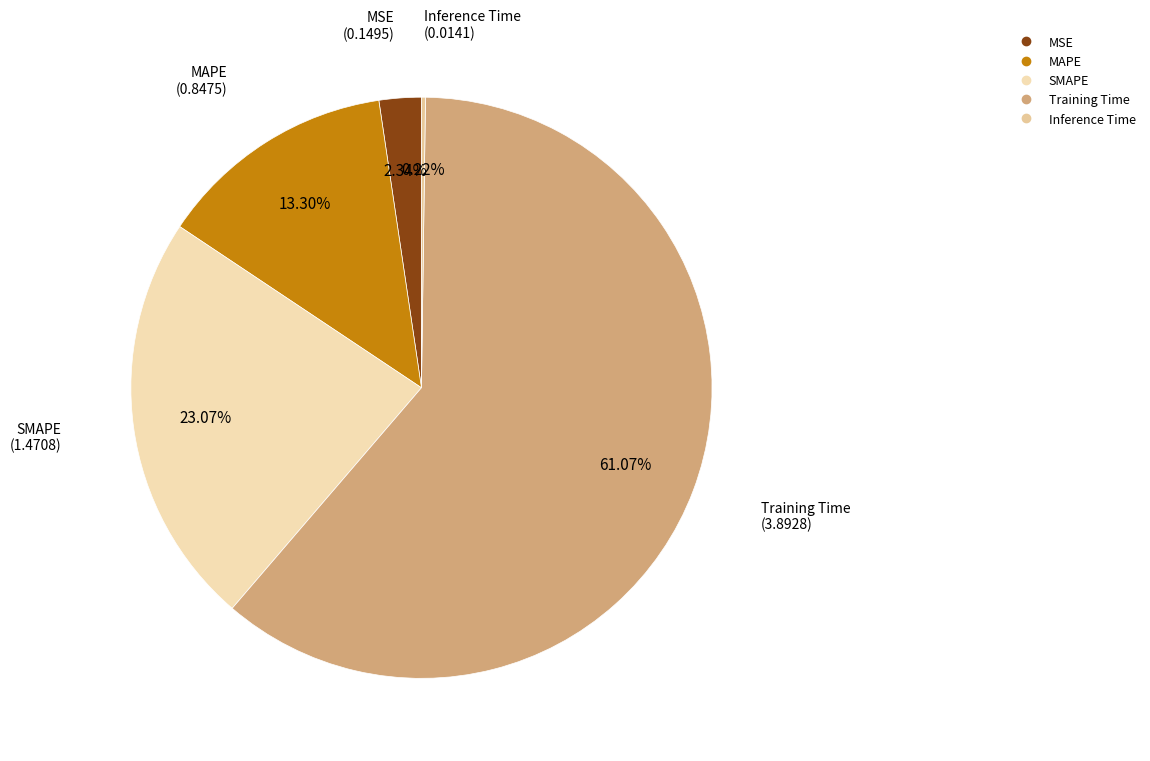

Is there any slice that represents more than half of the pie?

Yes